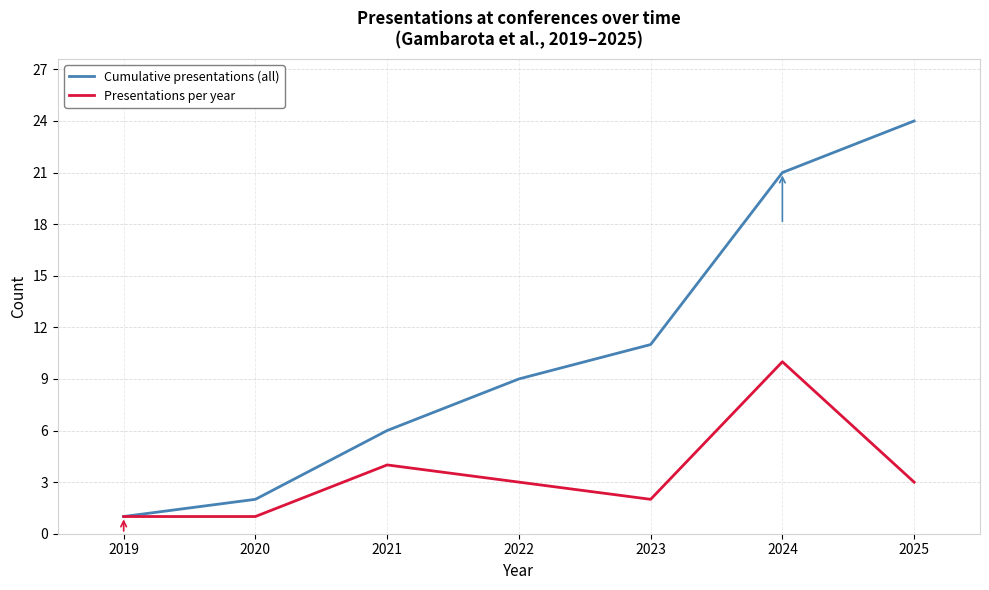

List the series in order of their peak value, lowest first.

Presentations per year, Cumulative presentations (all)